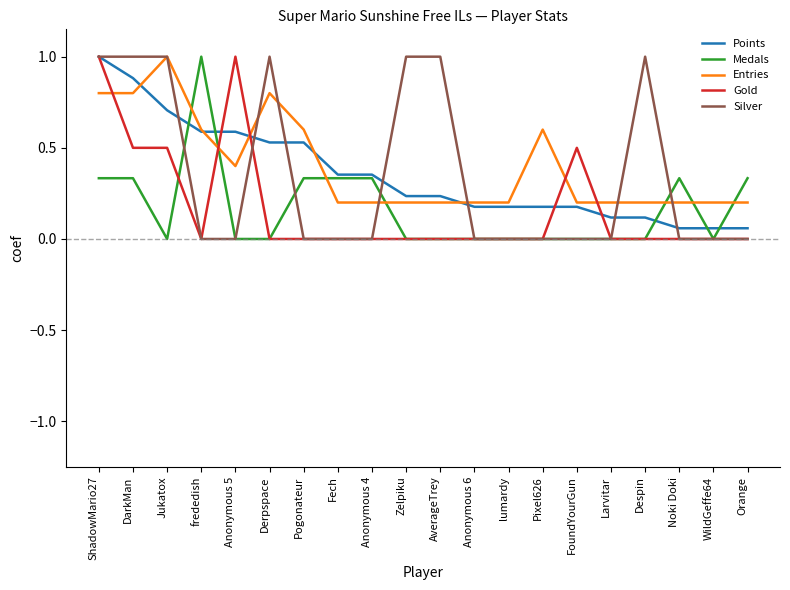

What is the difference between the highest and lowest values at DarkMan?

0.7